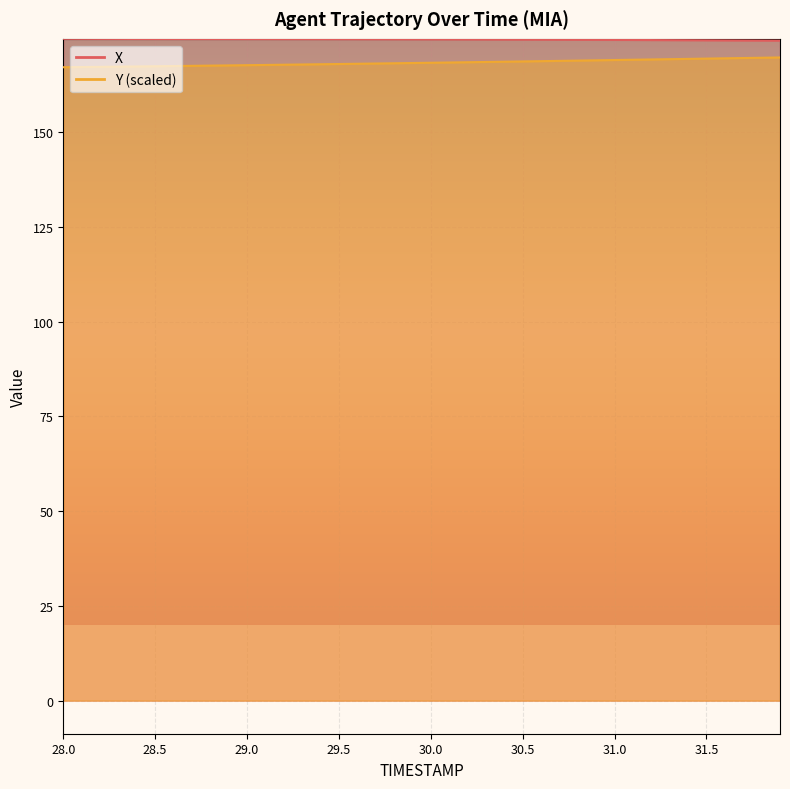

What is the average value of the X series?

174.5